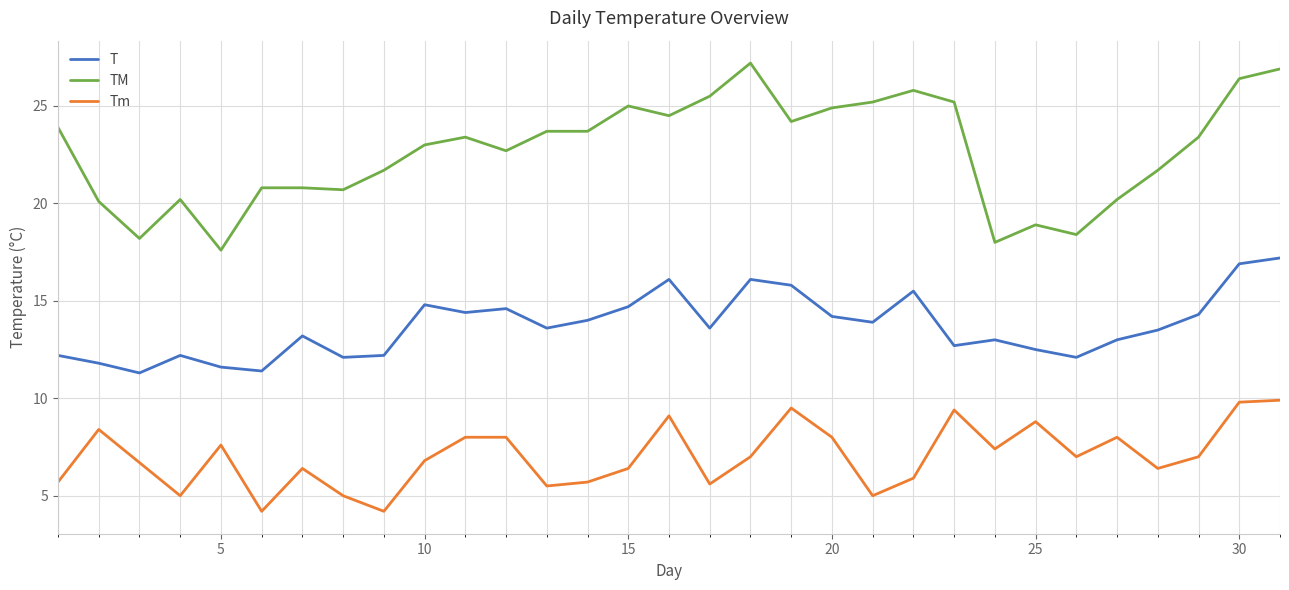

True or false: T and Tm intersect in this chart.

False